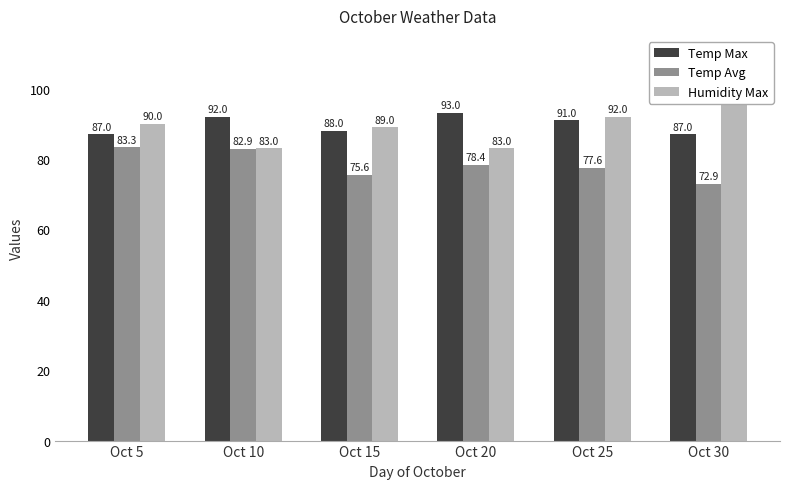

How many groups of bars are there?

6